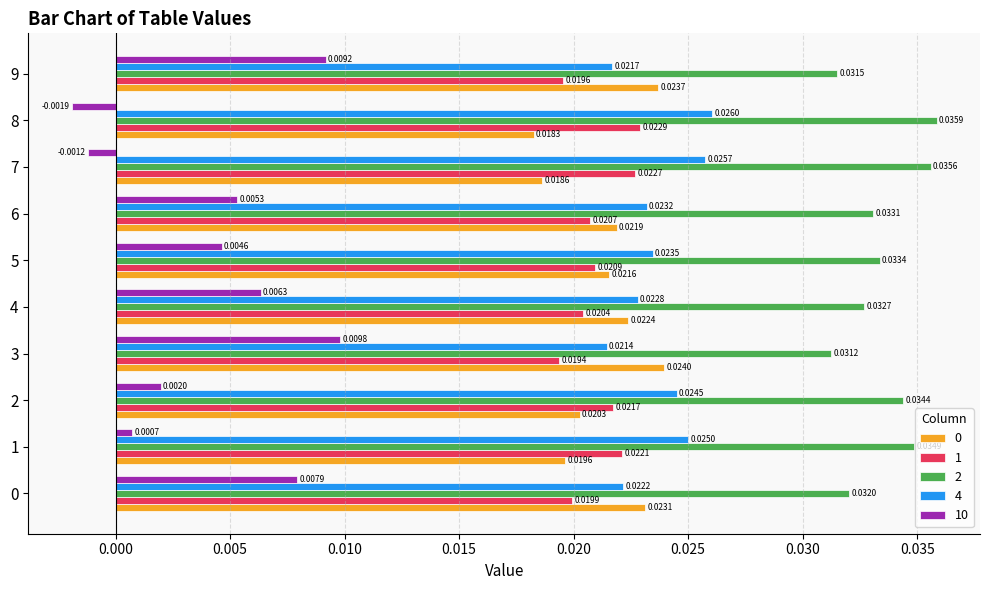

Which series has the largest total across all categories?

2